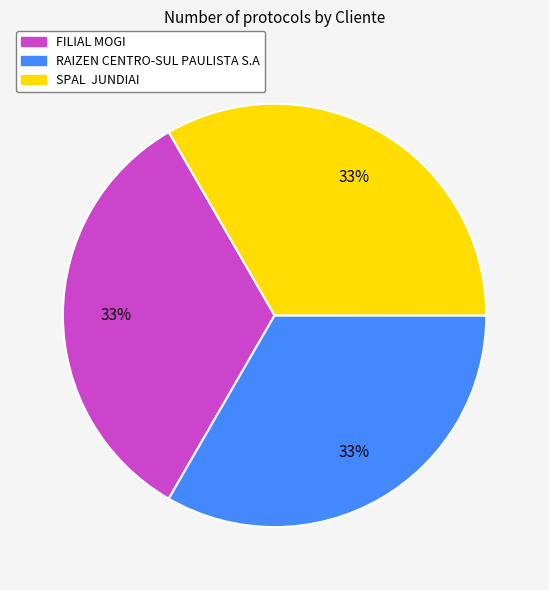

How many segments does this pie chart have?

3